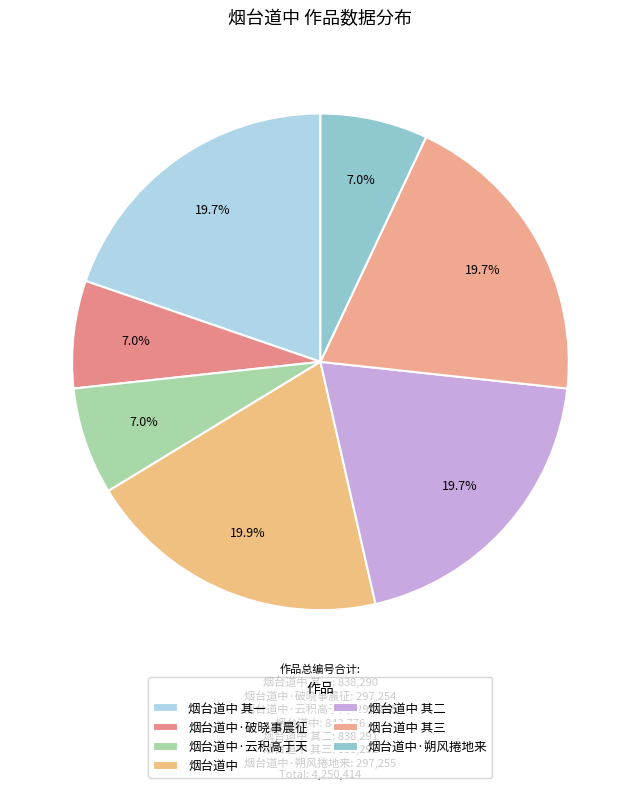

To the nearest percent, what is the average slice percentage?

14%